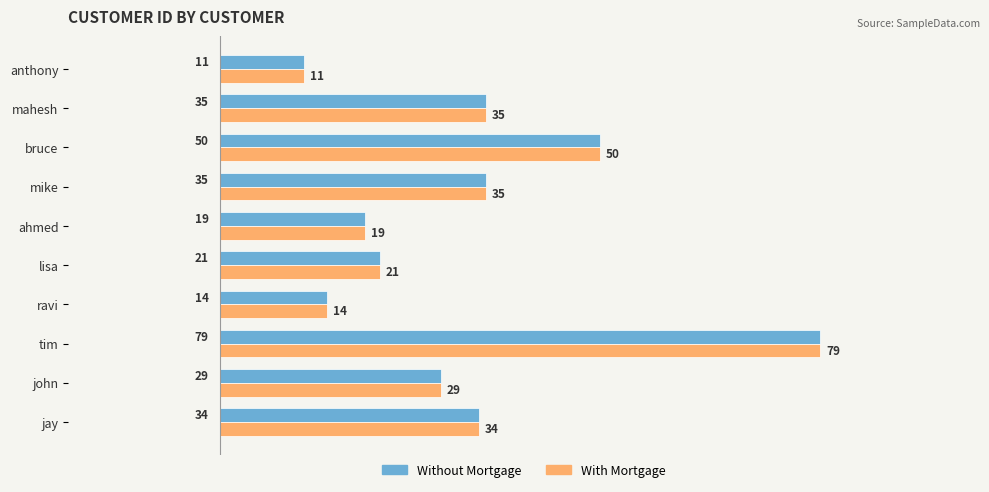

Where is Without Mortgage nearest to the value 45?

bruce